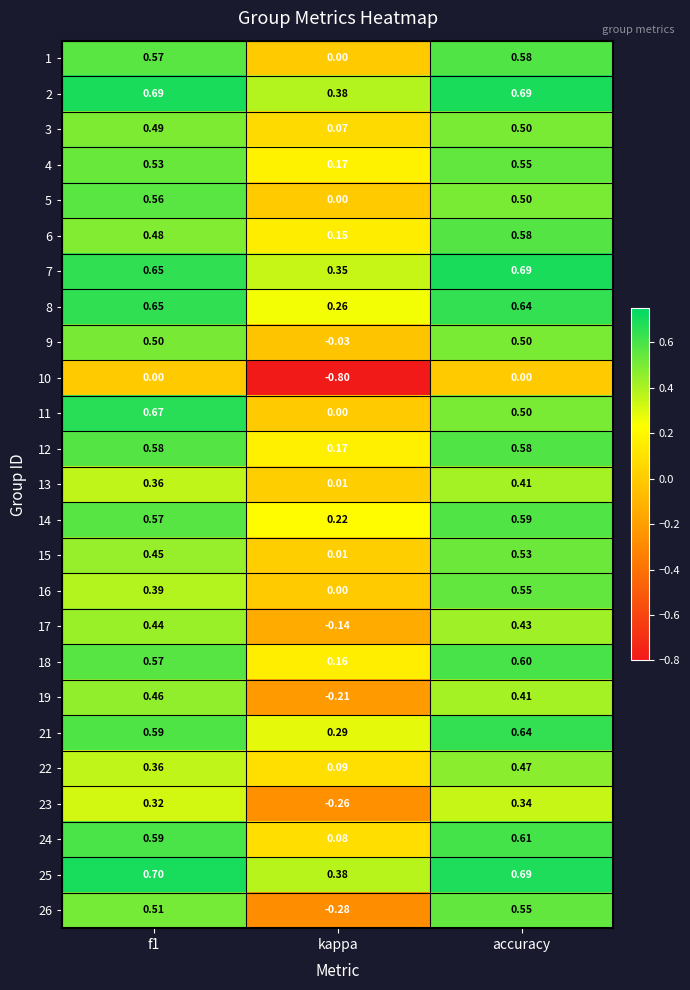

At which category is the sum across all series the highest?

accuracy